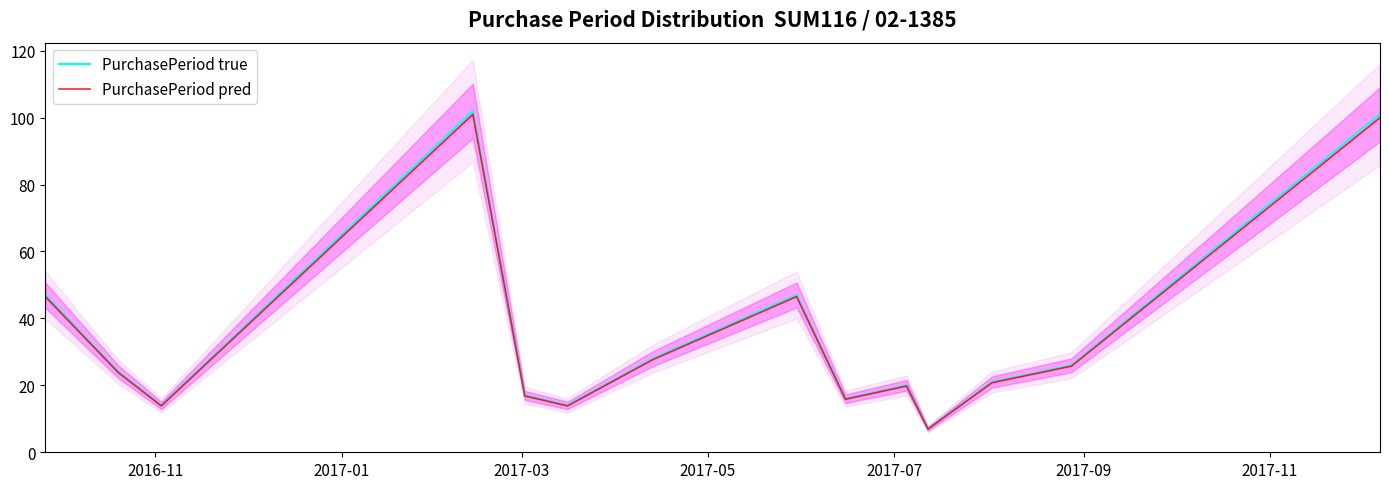

Does the chart have visible grid lines?

No